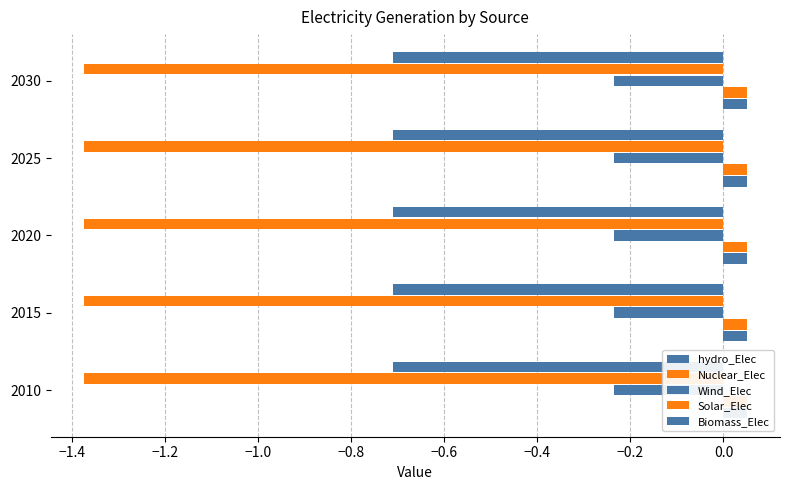

The Wind_Elec series shows -0.4 at 2010. True or false?

False